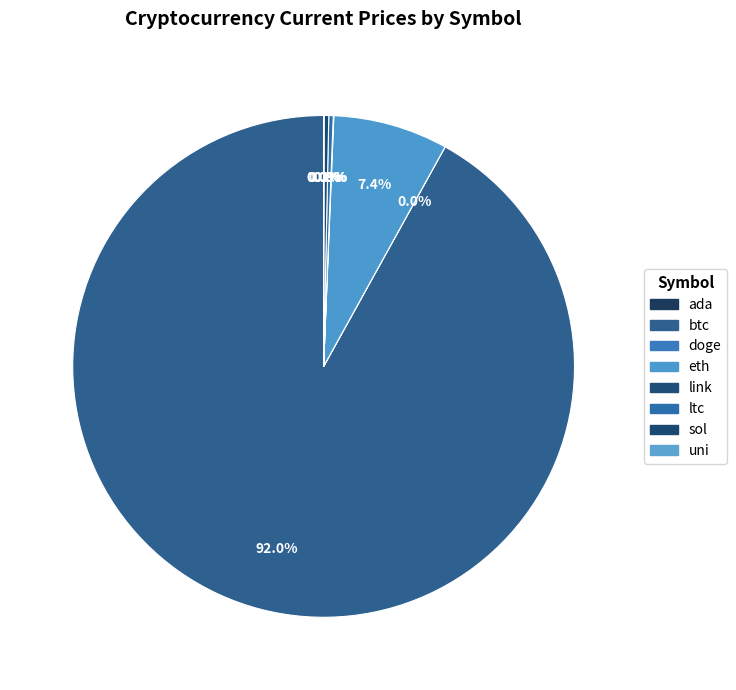

How many slices are in this pie chart?

8